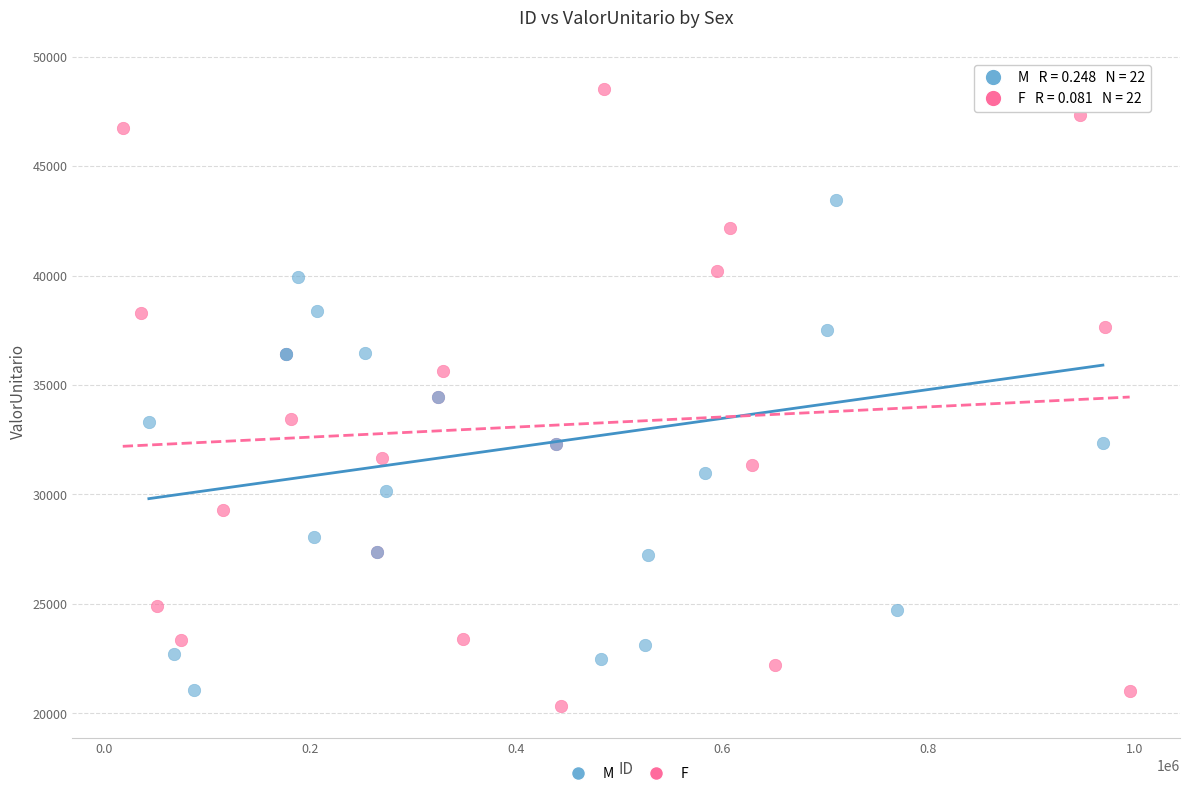

Which series contains the highest Y value?

M